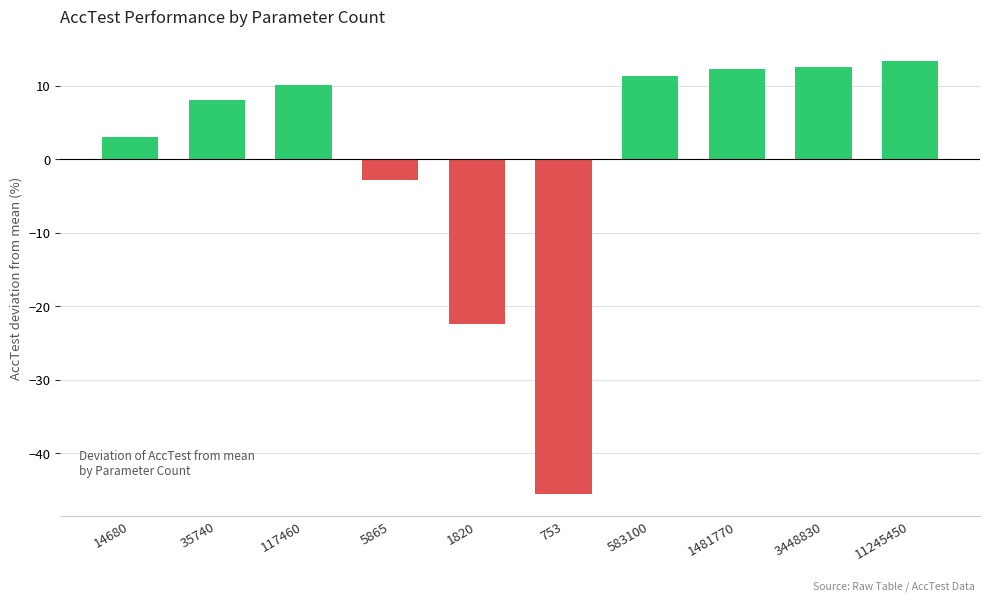

What is the maximum value shown in the chart?

13.4